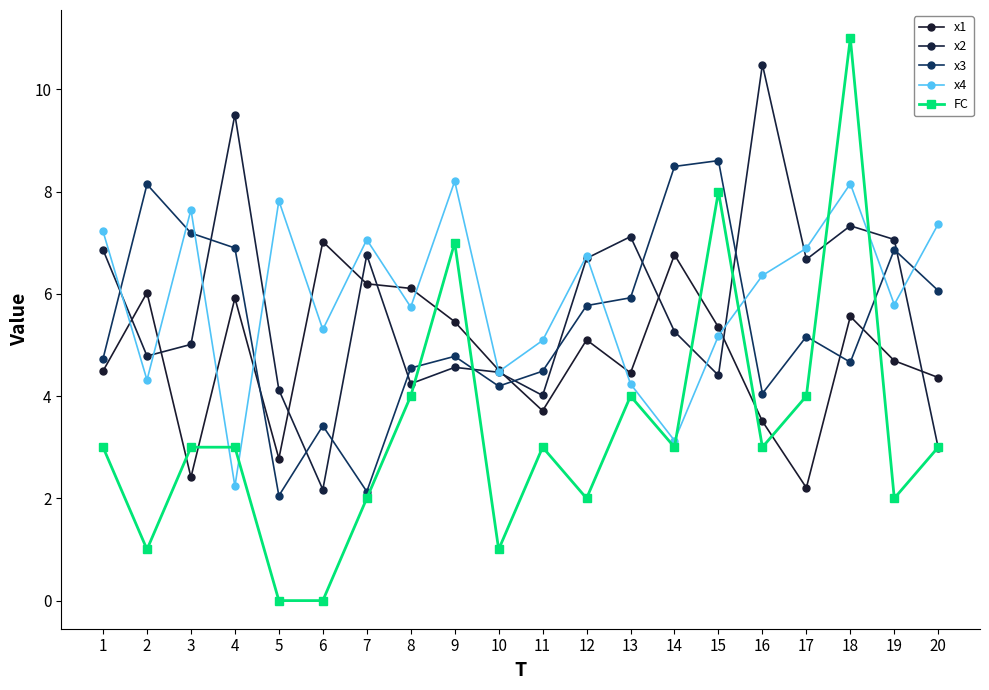

What is the sum of all x2 values?

114.5